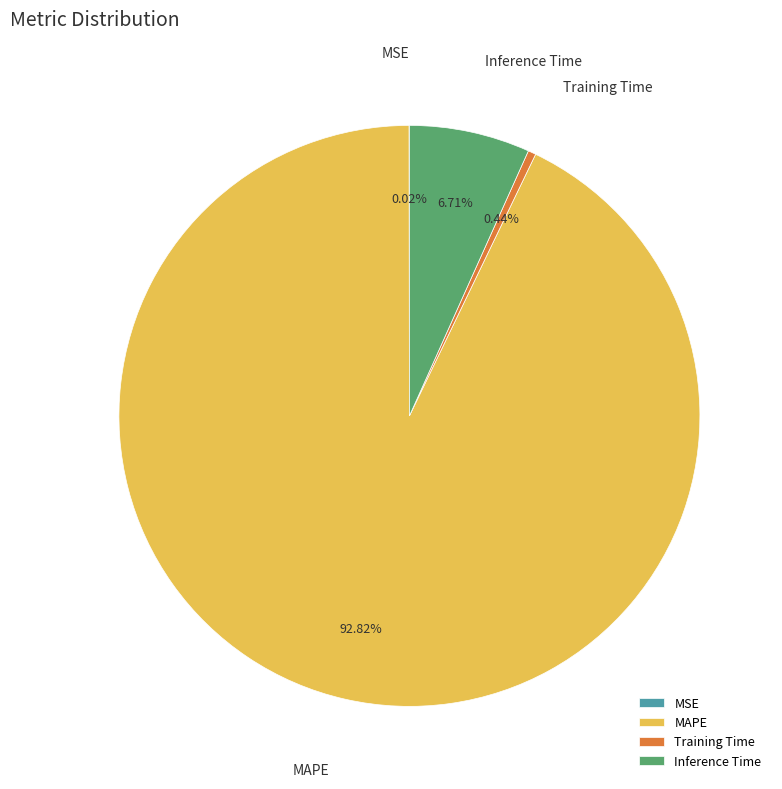

True or false: Inference Time accounts for 7% of the total.

True